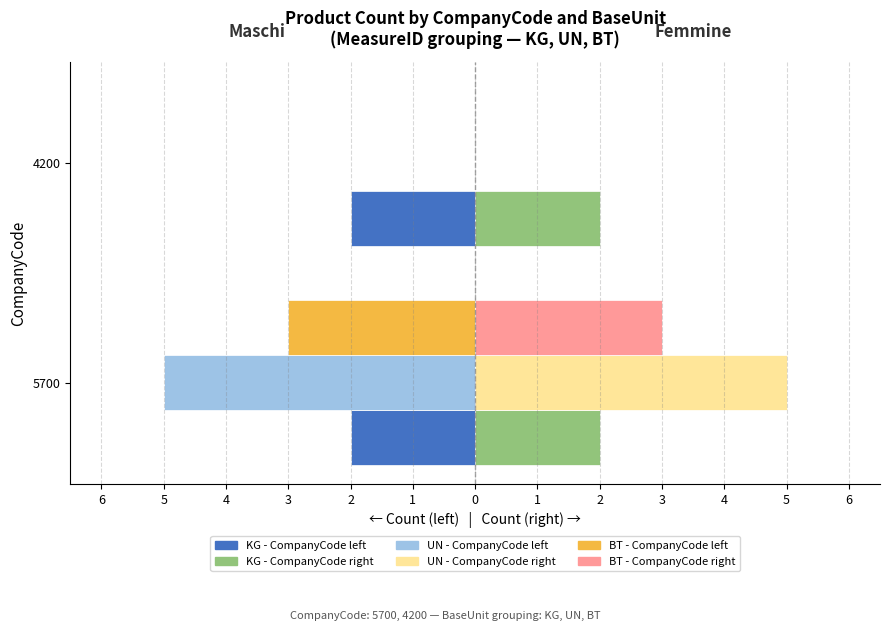

What is the greatest value displayed?

5.0